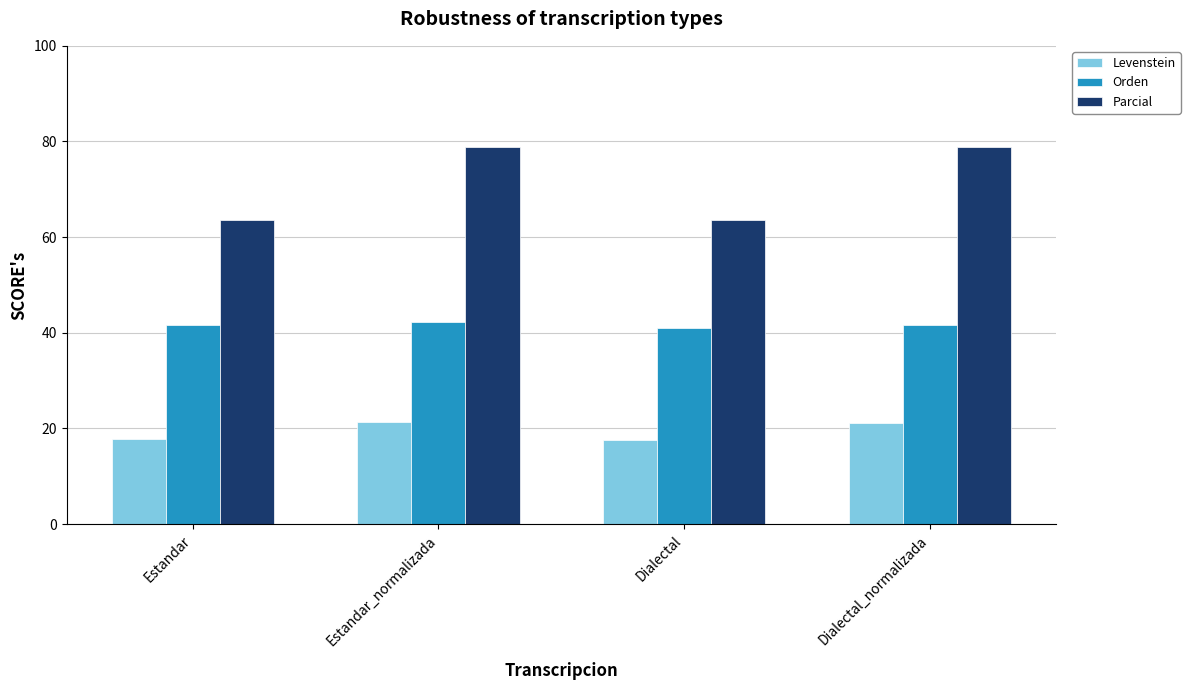

Does the chart contain stacked bars?

No